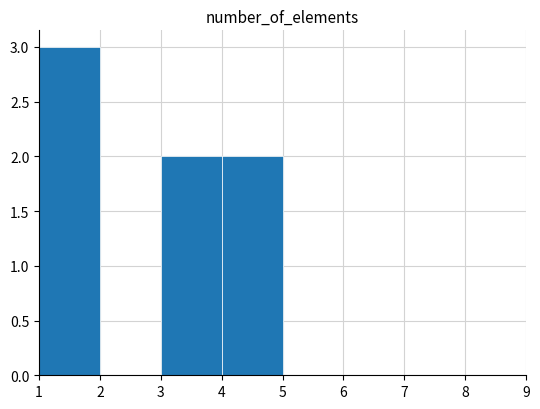

Reading left to right, list every bar in this chart as the range it spans on the x-axis followed by its height. The values are not printed on the chart, so give them approximately, as read against the axis.

1 to 2: 3
2 to 3: 0
3 to 4: 2
4 to 5: 2
5 to 6: 0
6 to 7: 0
7 to 8: 0
8 to 9: 0